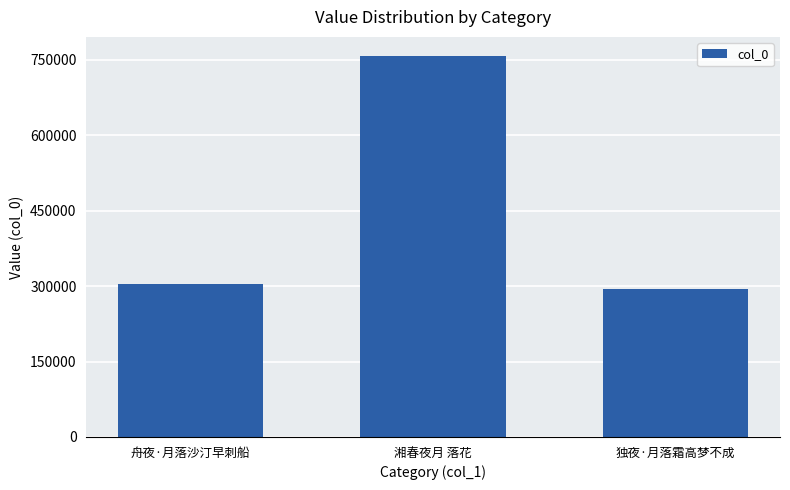

What value does the data have at 湘春夜月 落花, to the nearest 10?

757880